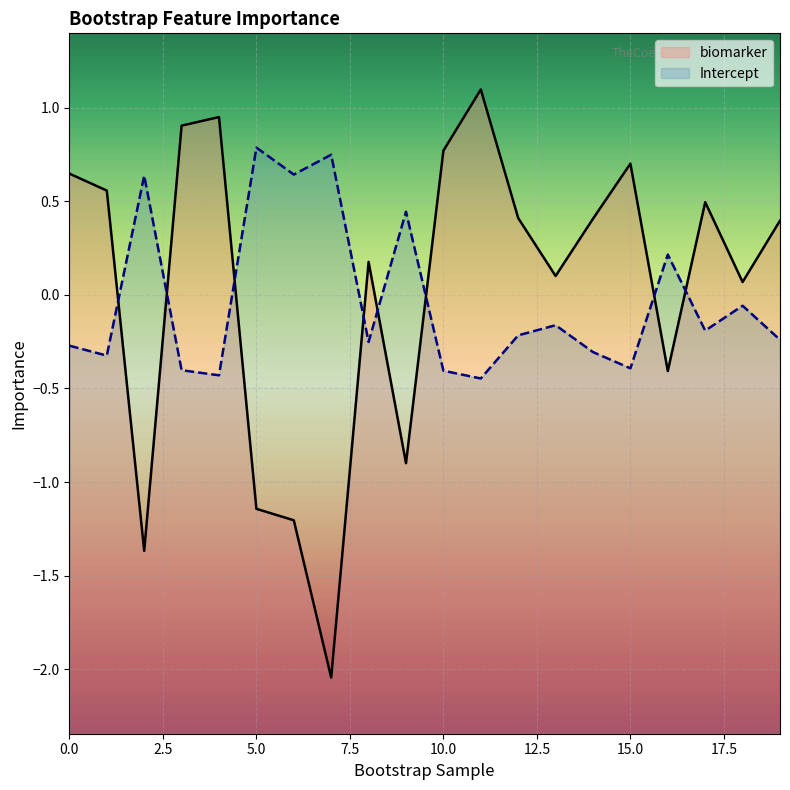

True or false: Intercept and biomarker intersect in this chart.

True